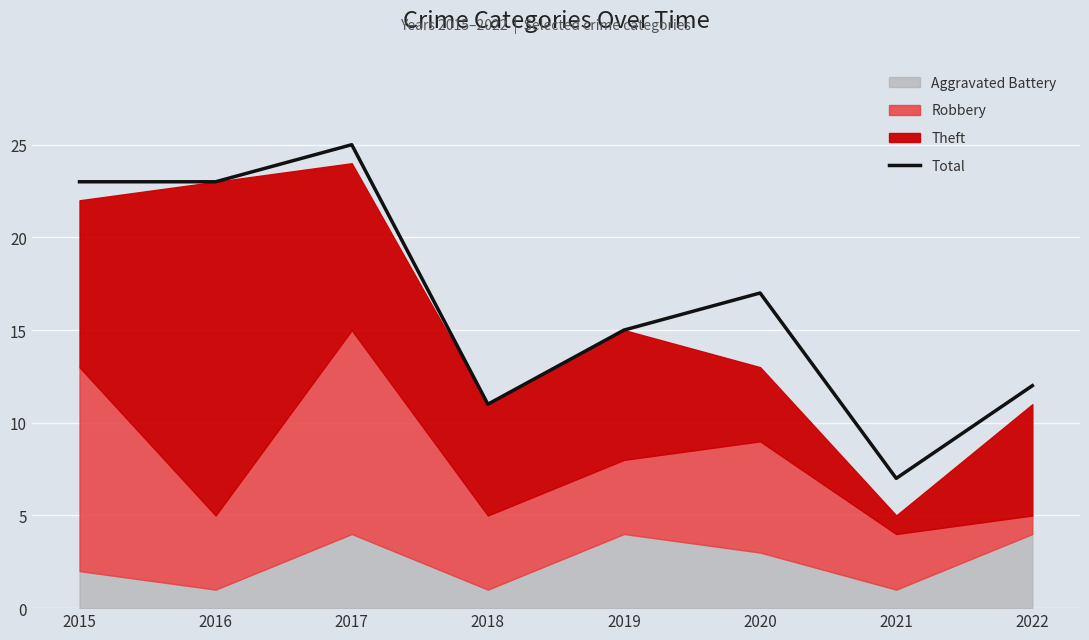

True or false: there are more than 0 points higher than both neighbors.

True